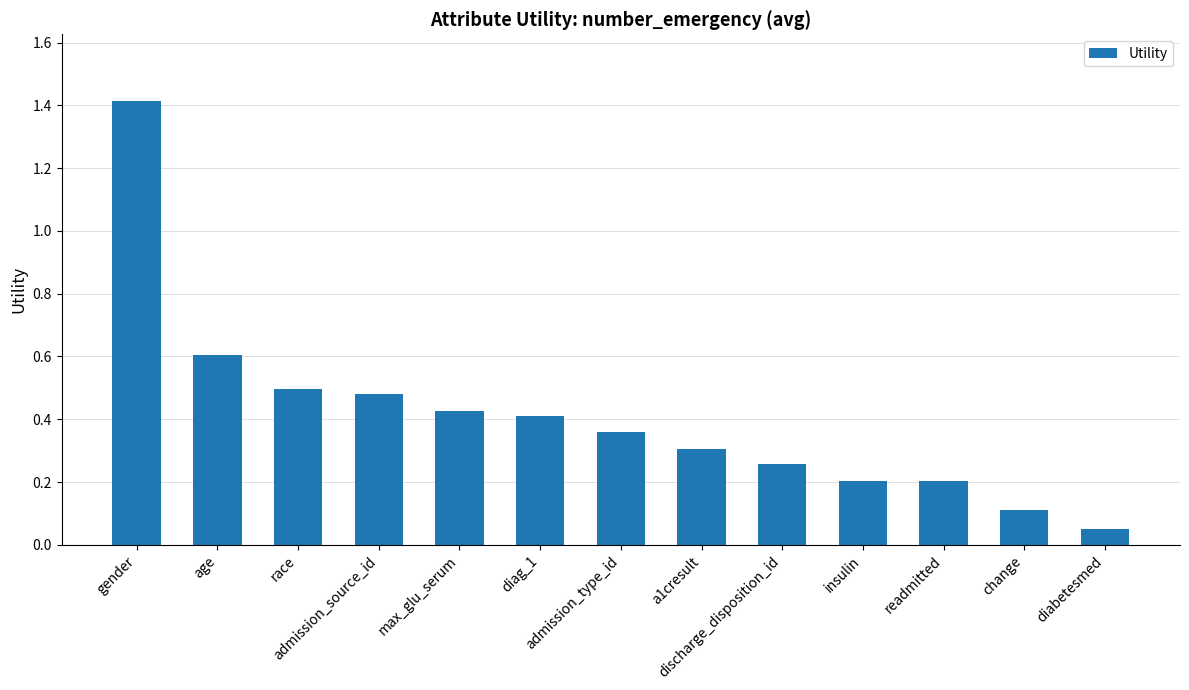

Is it true that the value at gender is 1.4?

True